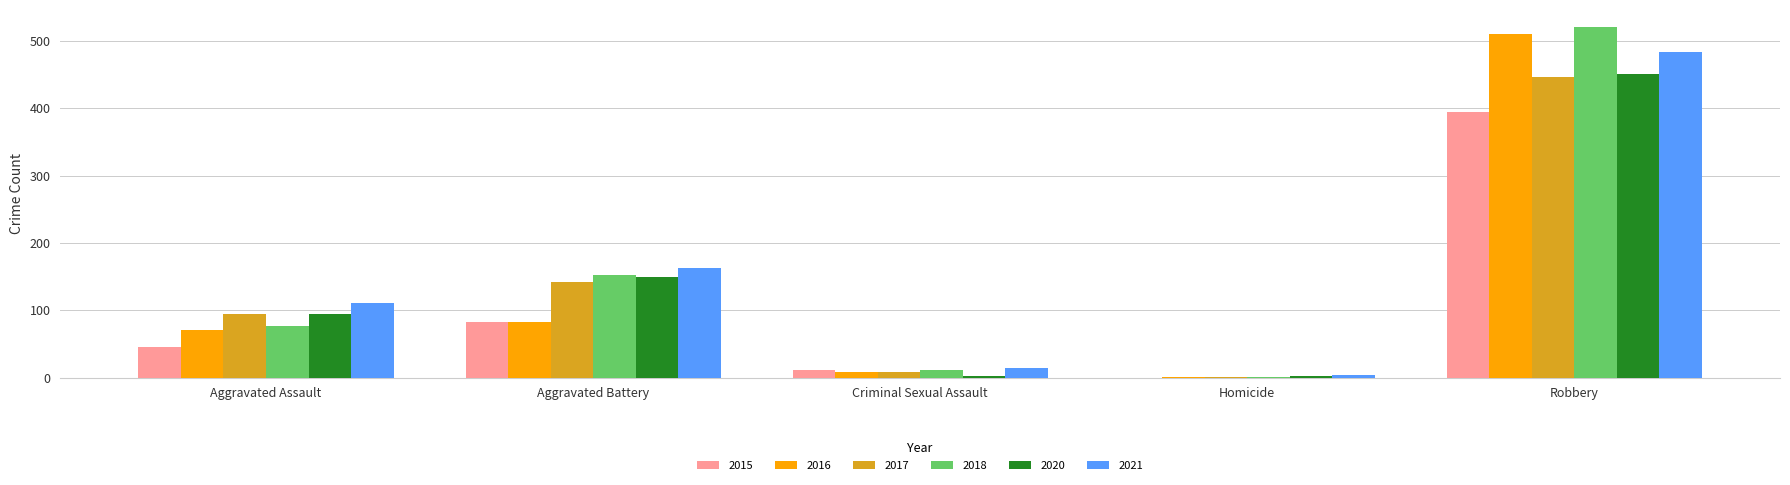

Where is 2017 nearest to the value 223?

Aggravated Battery